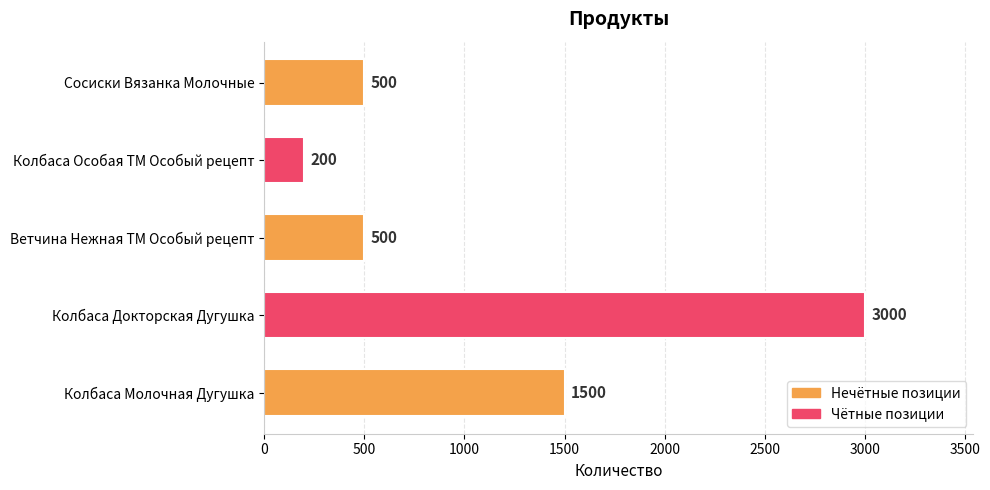

What is the difference between the second highest and second lowest values?

1000